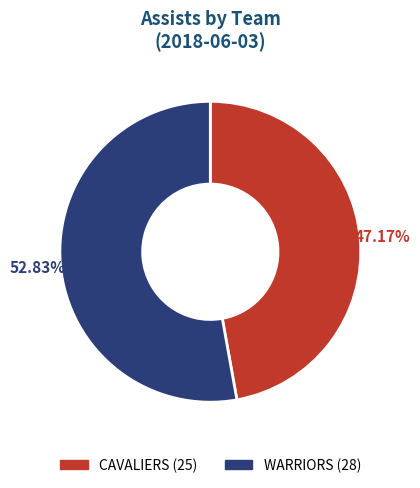

How many segments does this pie chart have?

2